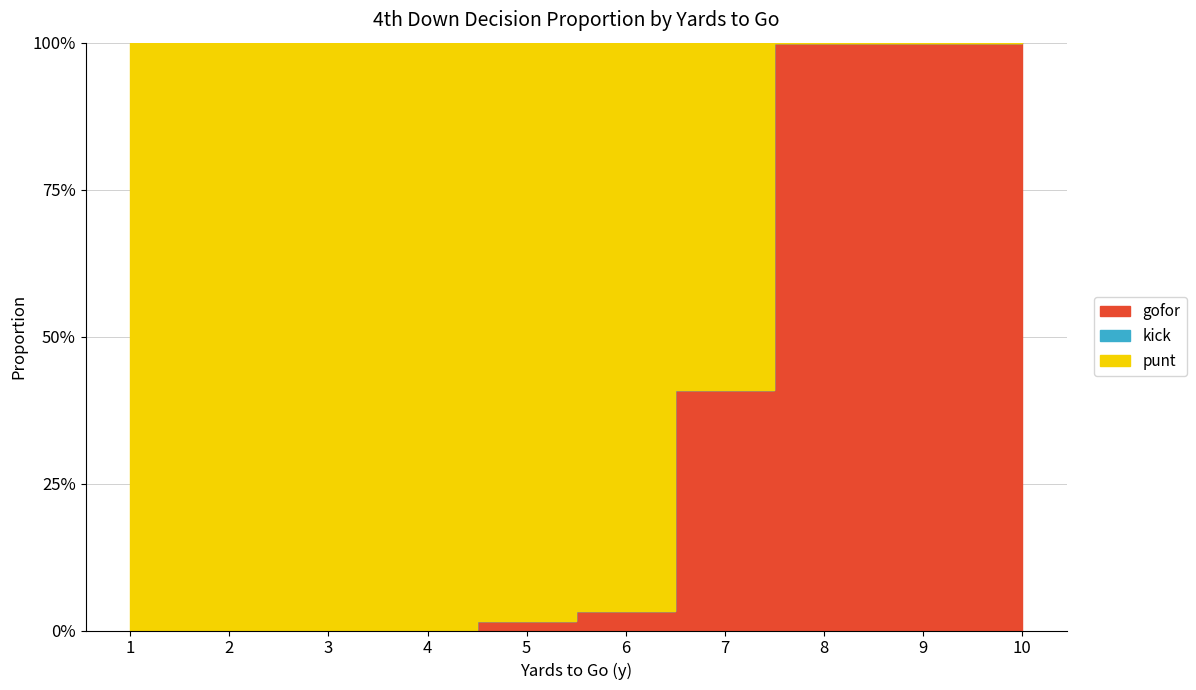

Is it true that gofor equals 0.0 at y=1?

True